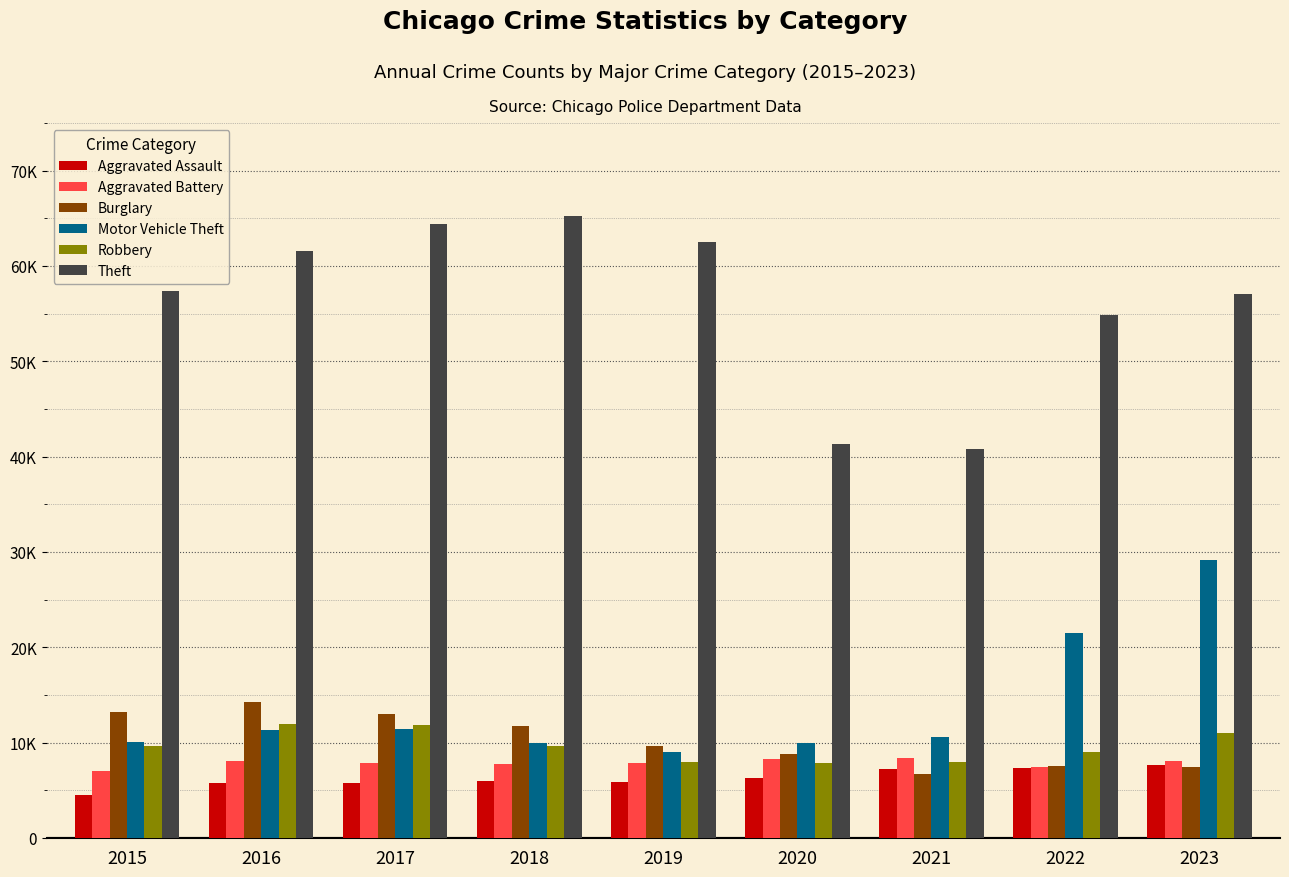

Is the value of Robbery at 2015 greater than the value of Aggravated Battery at 2021?

Yes